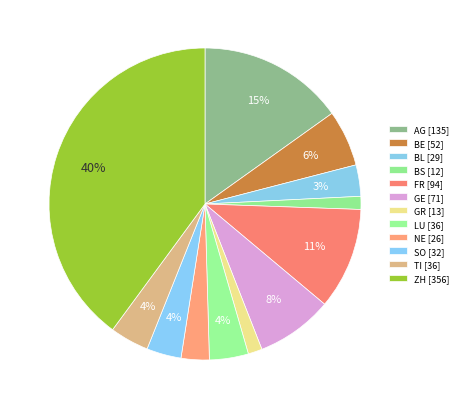

Does any single category account for the majority?

No